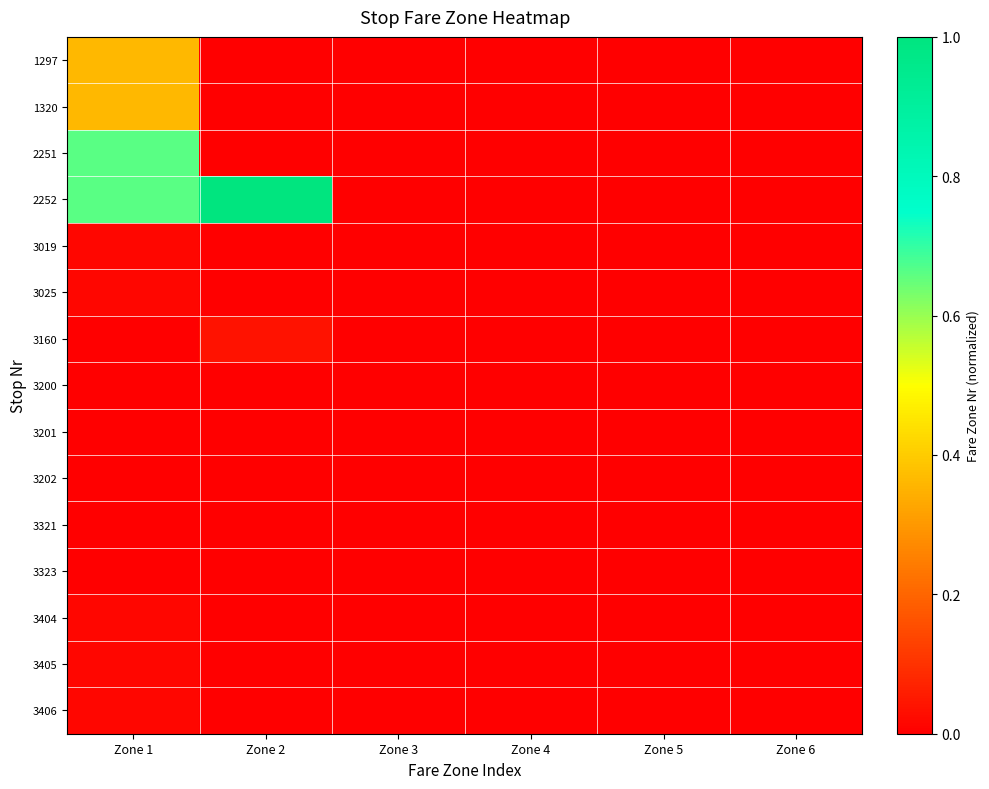

How many values in 1320 are above zero?

1